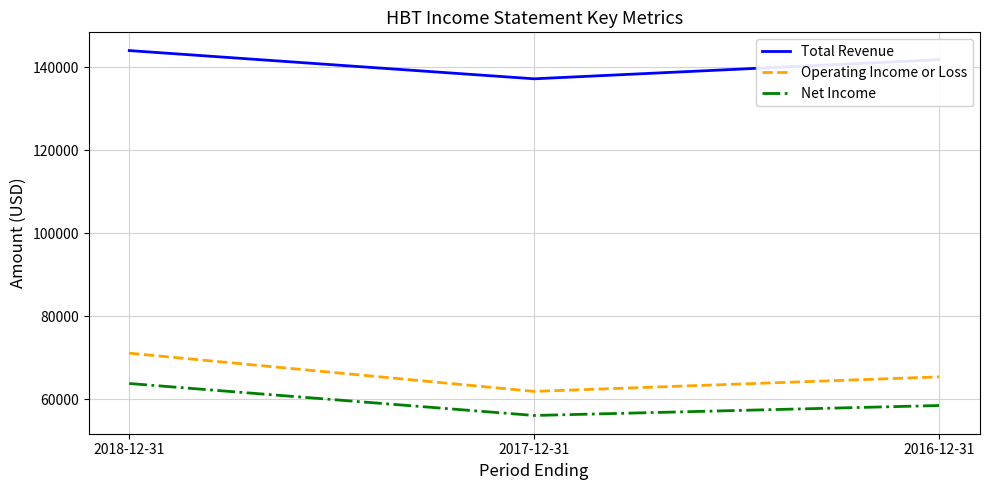

Which category has the highest value in the Total Revenue series?

2018-12-31